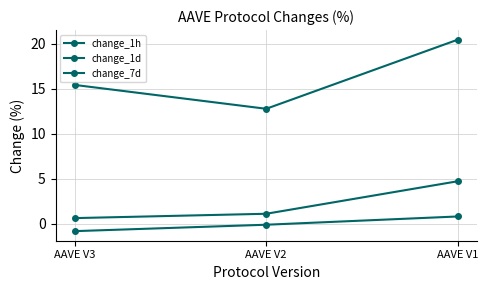

How many lines are shown in the chart?

3